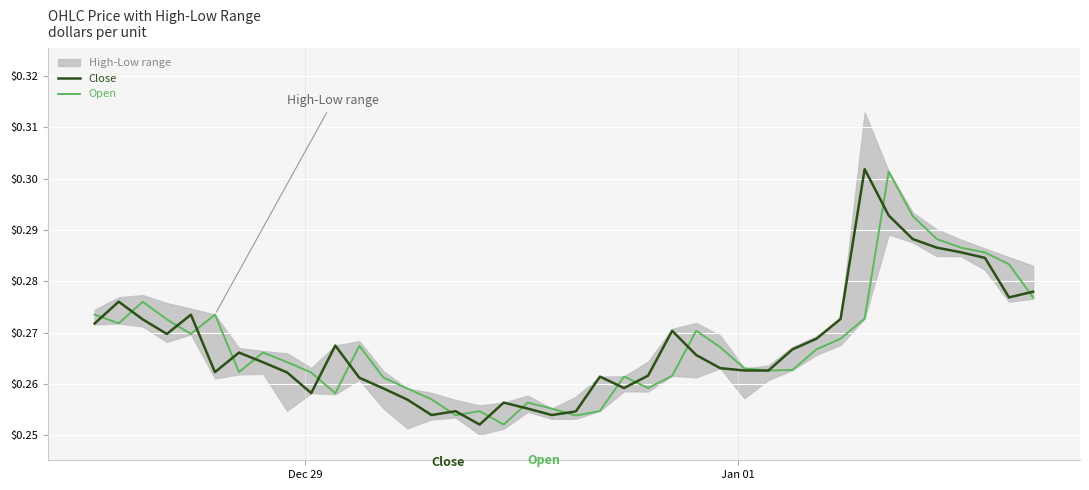

The Open series shows 0.1 at 32. True or false?

False